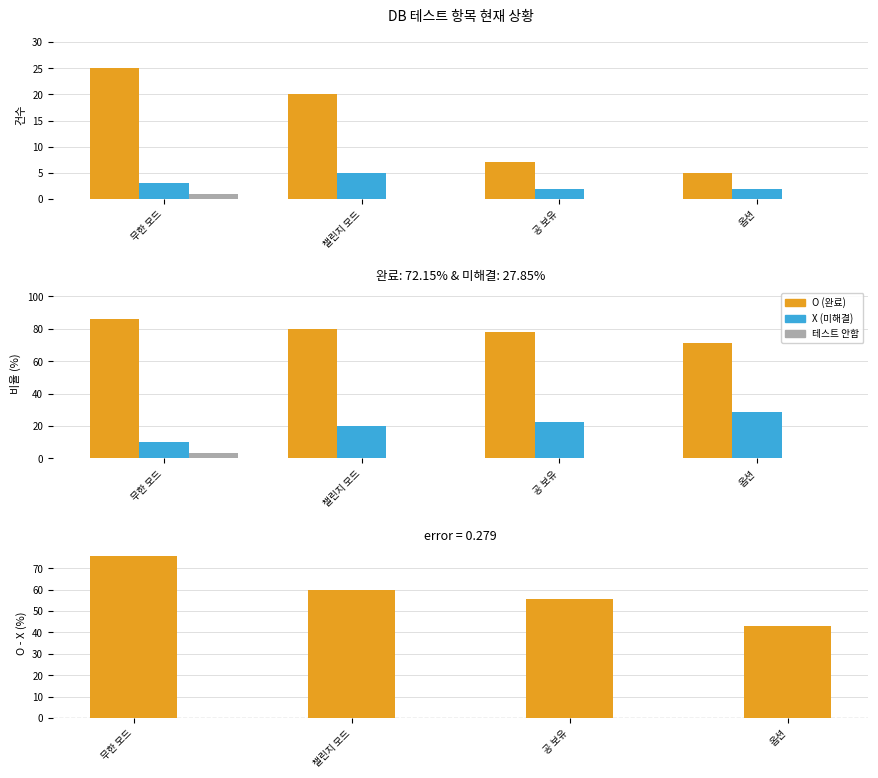

At how many categories does at least one series exceed 2?

4